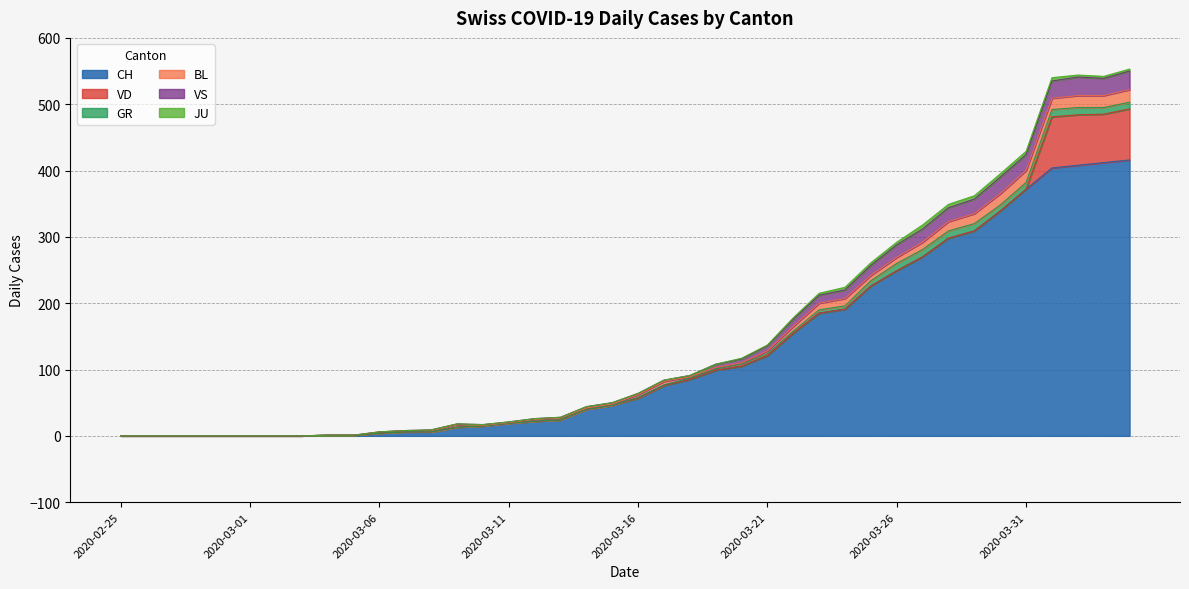

Read the VS value at 2020-04-04, to the nearest 10.

30